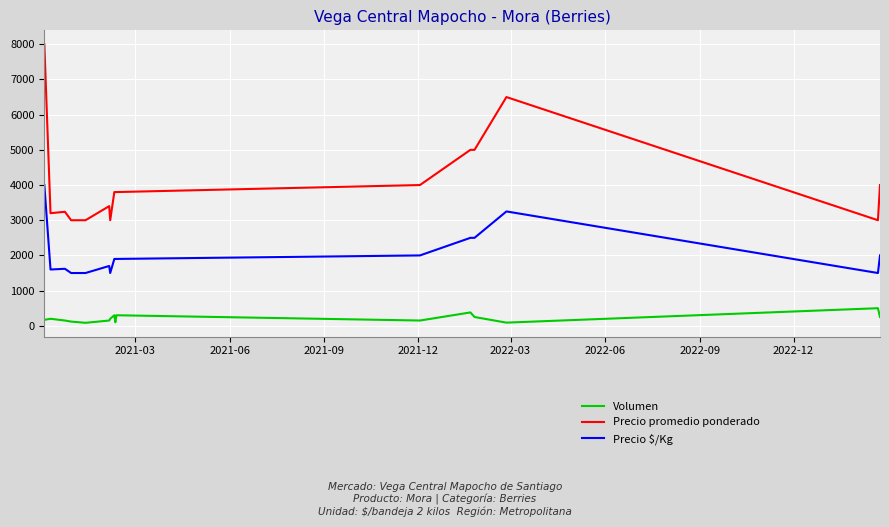

What is the maximum value for Volumen?

500